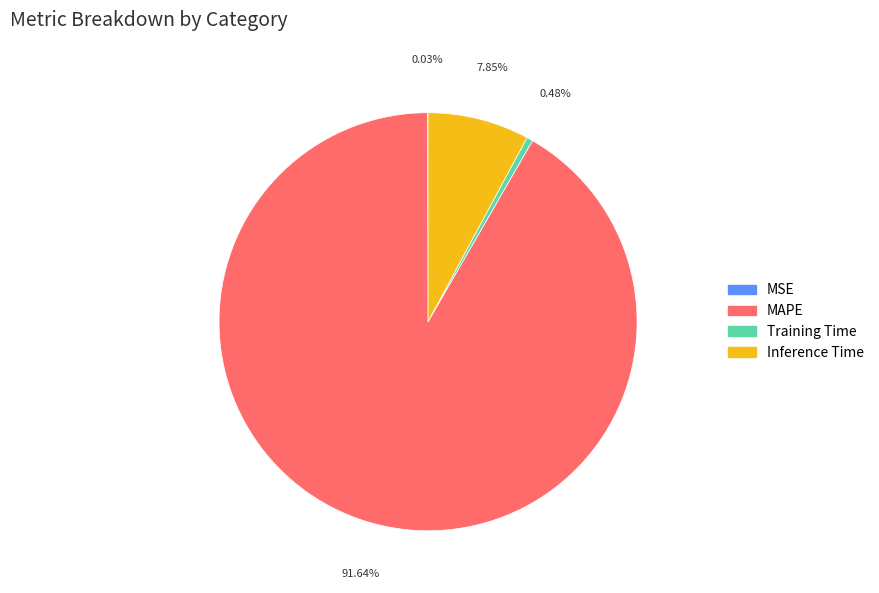

Do Inference Time and MAPE together represent more than half of the pie?

Yes